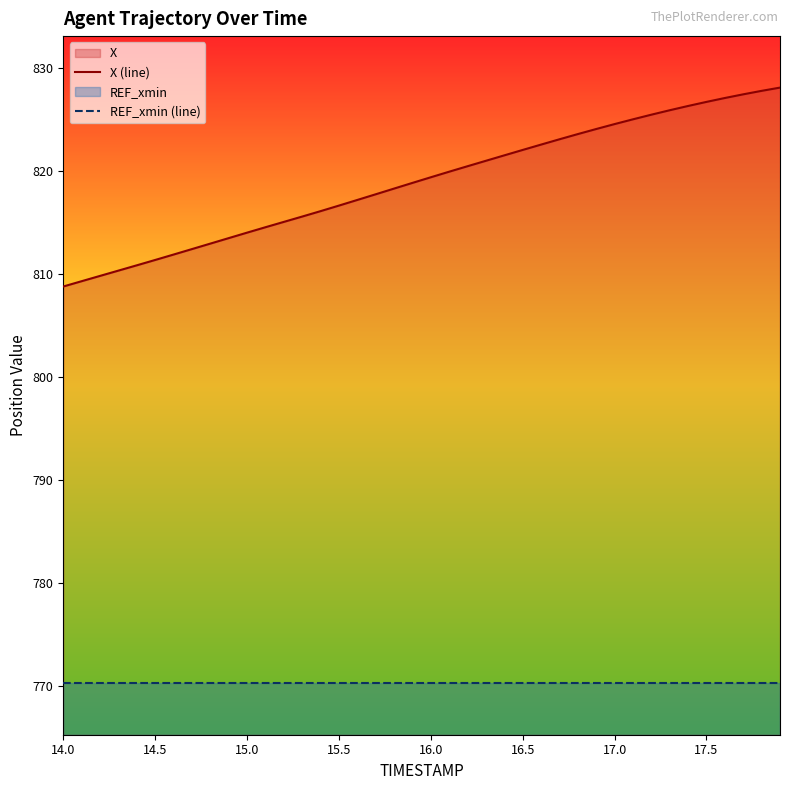

What is the total value across all series at 15.5?

1587.0